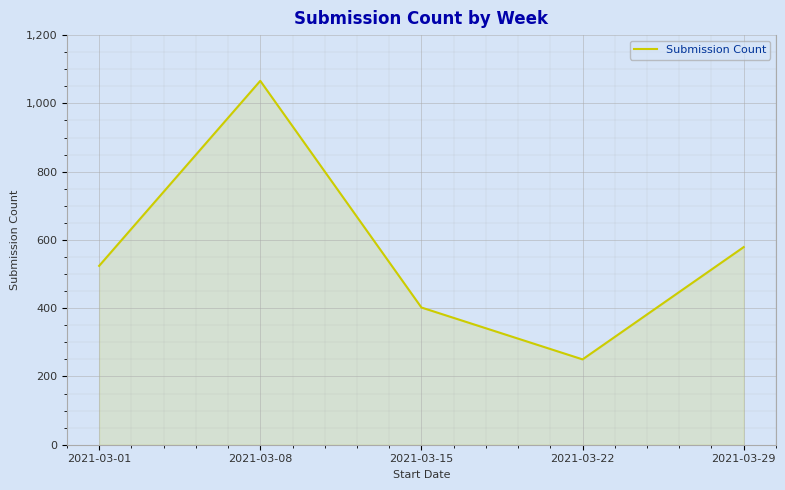

Where is the first local maximum?

2021-03-08